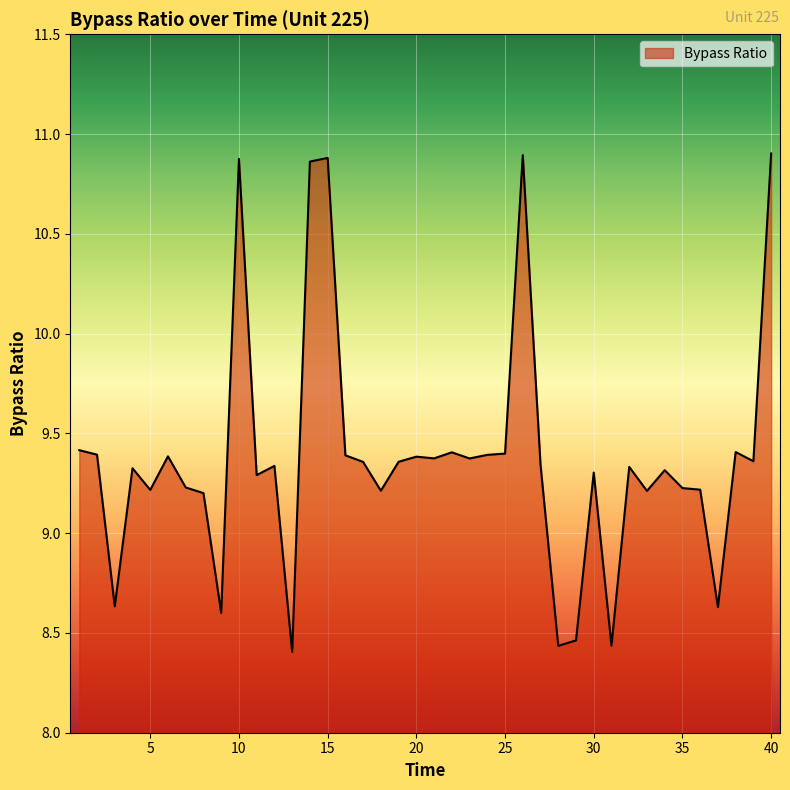

What is the difference between the maximum and minimum values?

2.5